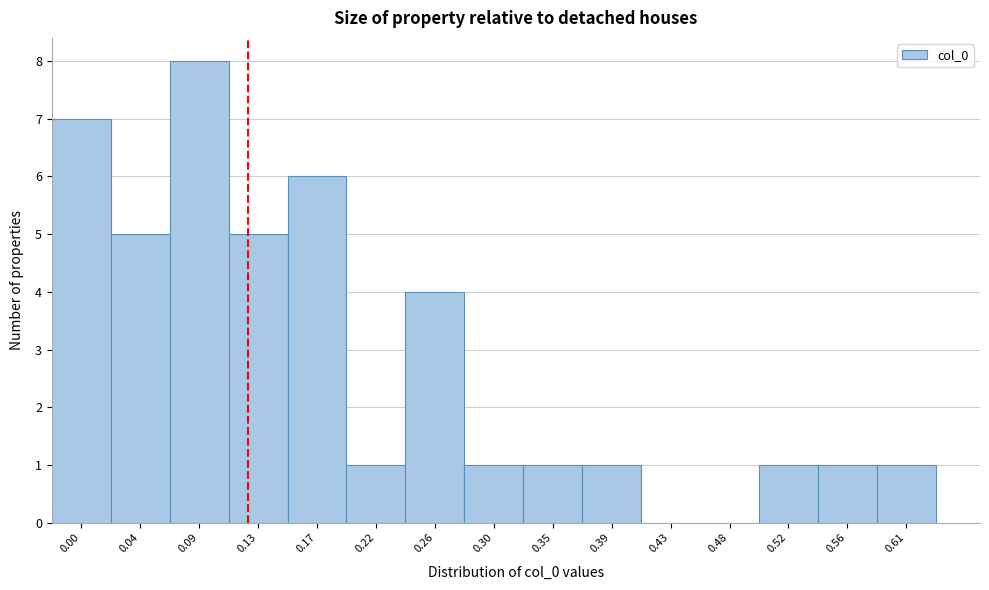

Reading left to right, list all the values displayed in this chart.

0.00=7	0.04=5	0.09=8	0.13=5	0.17=6	0.22=1	0.26=4	0.30=1	0.35=1	0.39=1	0.43=0	0.48=0	0.52=1	0.56=1	0.61=1